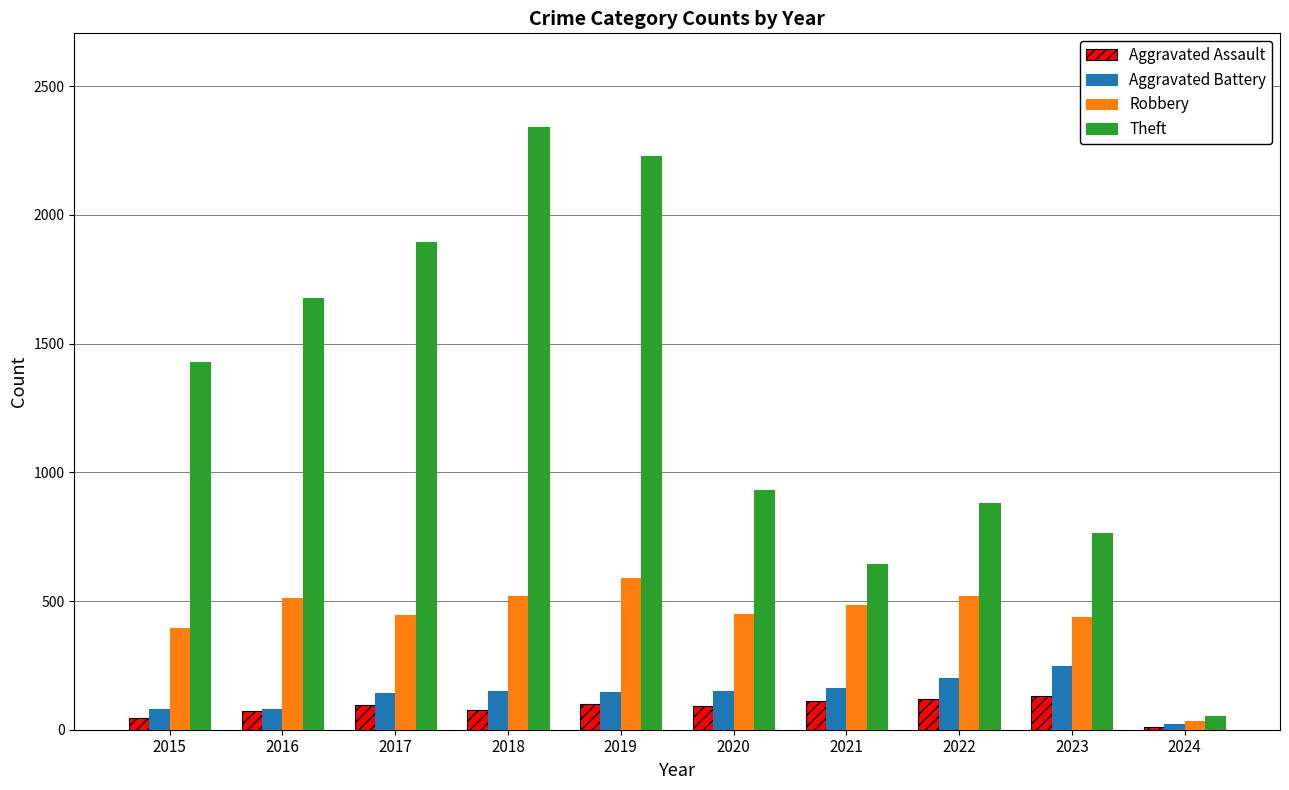

How many categories are shown in the chart?

10